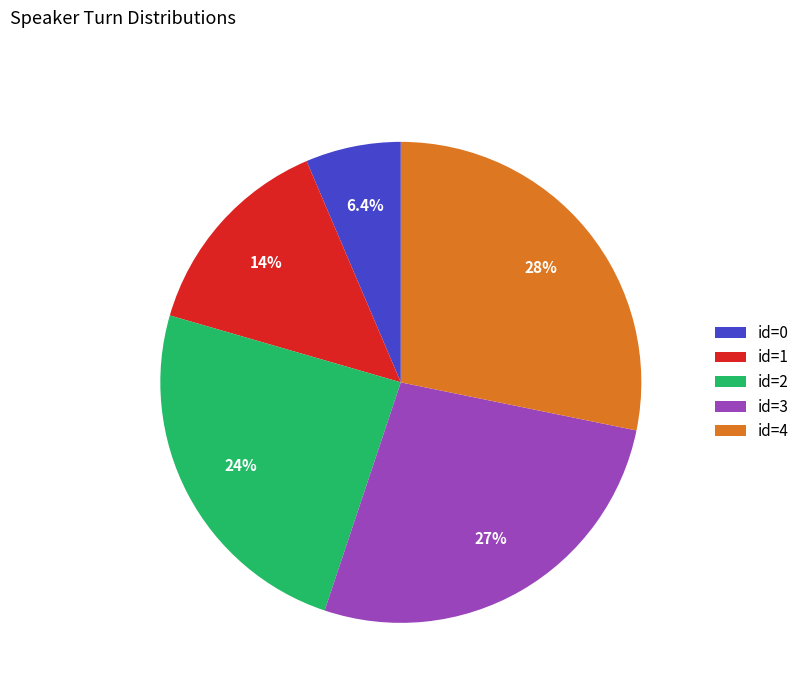

To the nearest percent, what is the average slice percentage?

20%